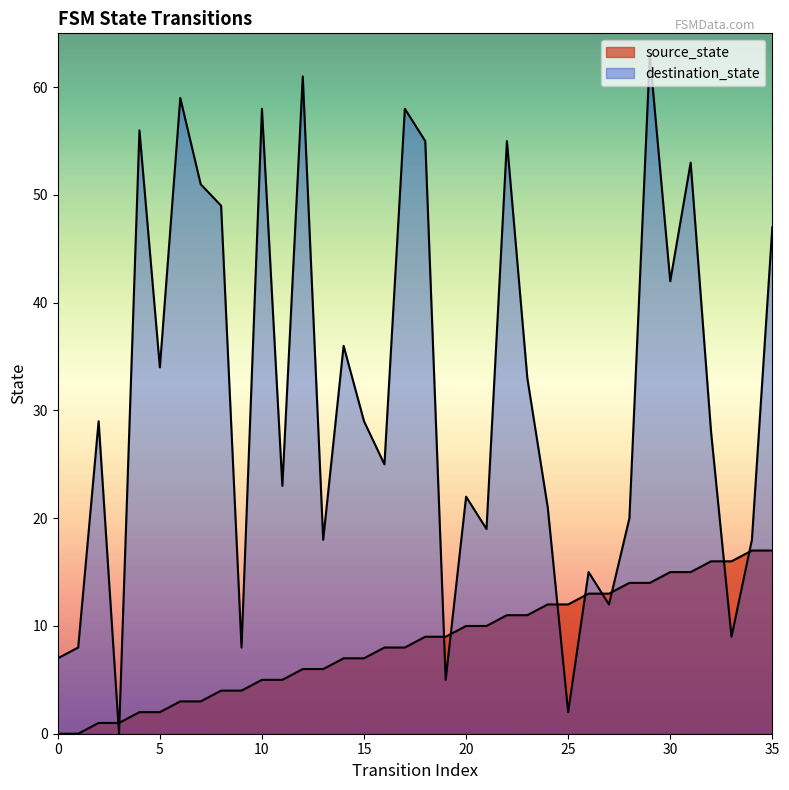

Between which two adjacent categories do destination_state and source_state first intersect?

2 and 3